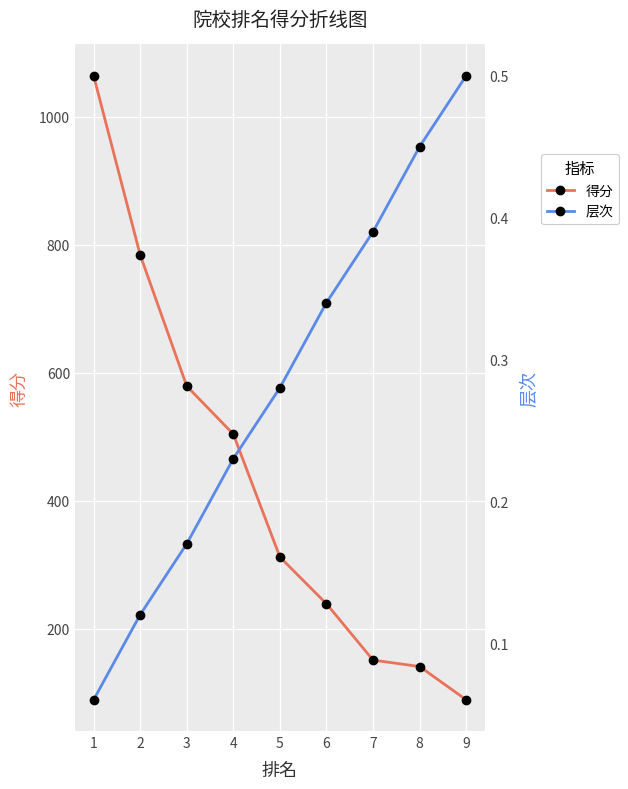

How many values in the 得分 series exceed 312?

4